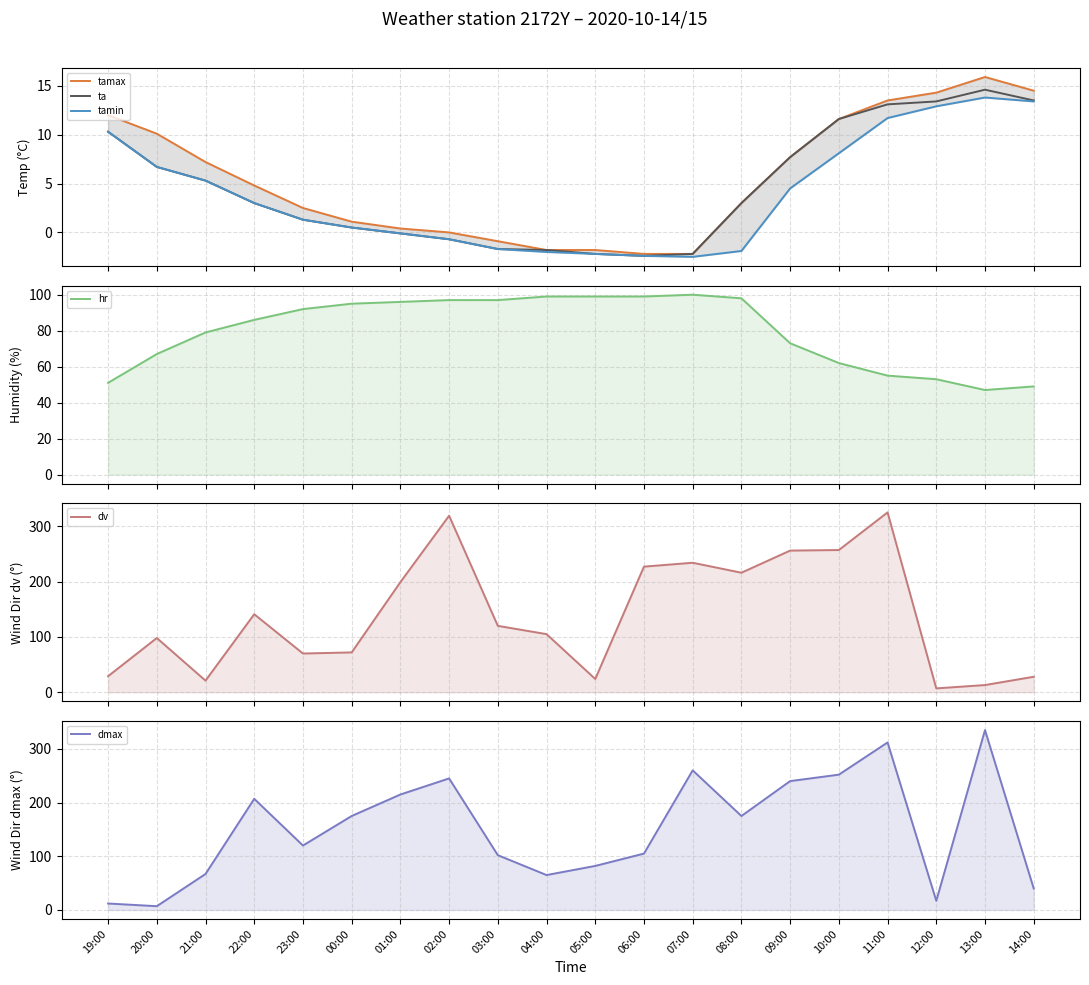

The value of ta at 20:00 is 6.7. True or false?

True